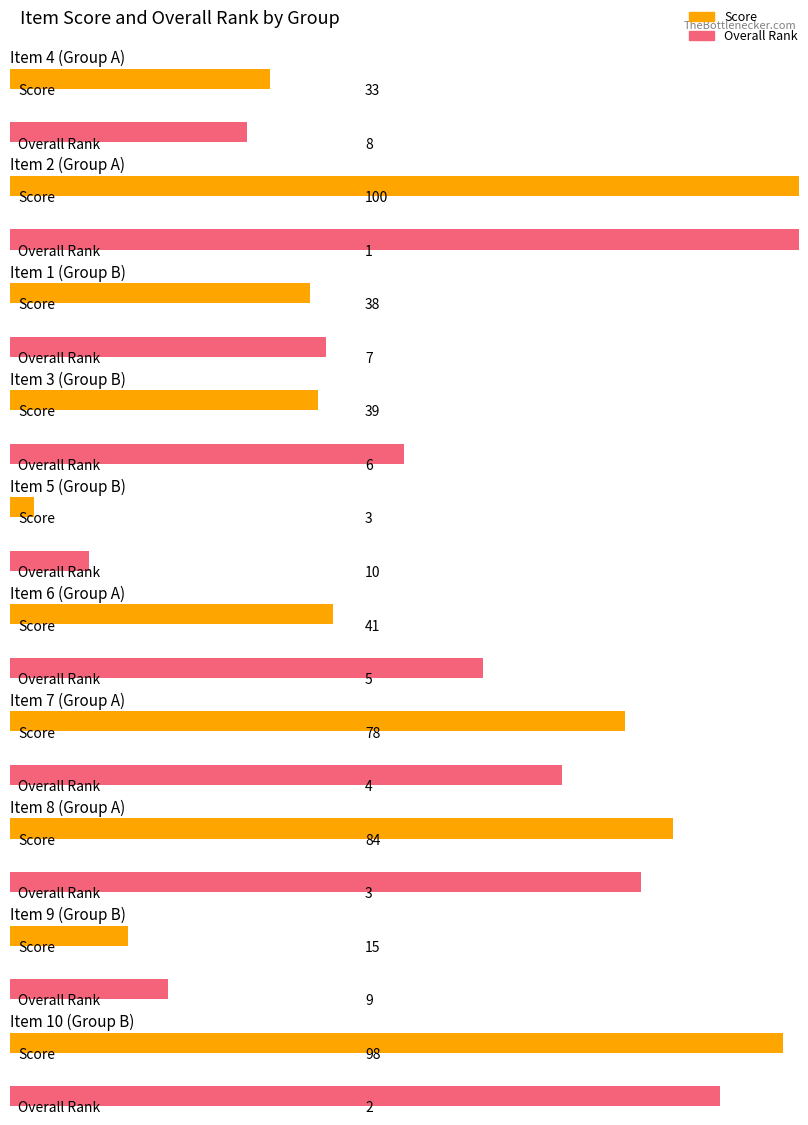

Reading right to left, list all the values displayed in this chart.

Score: 98	15	84	78	41	3	39	38	100	33
Overall Rank: 2	9	3	4	5	10	6	7	1	8